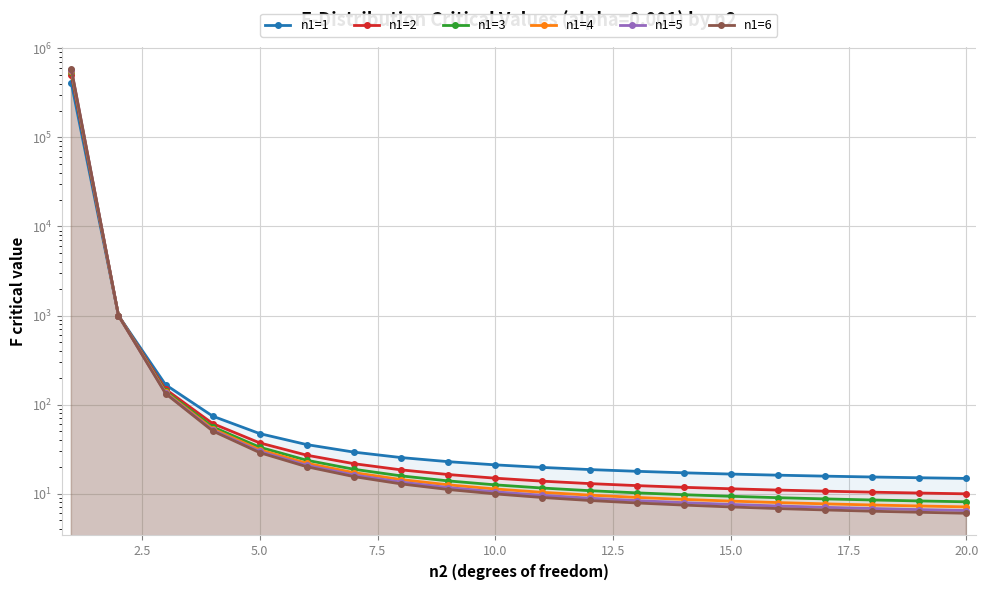

Which series has the largest range (max minus min)?

n1=6